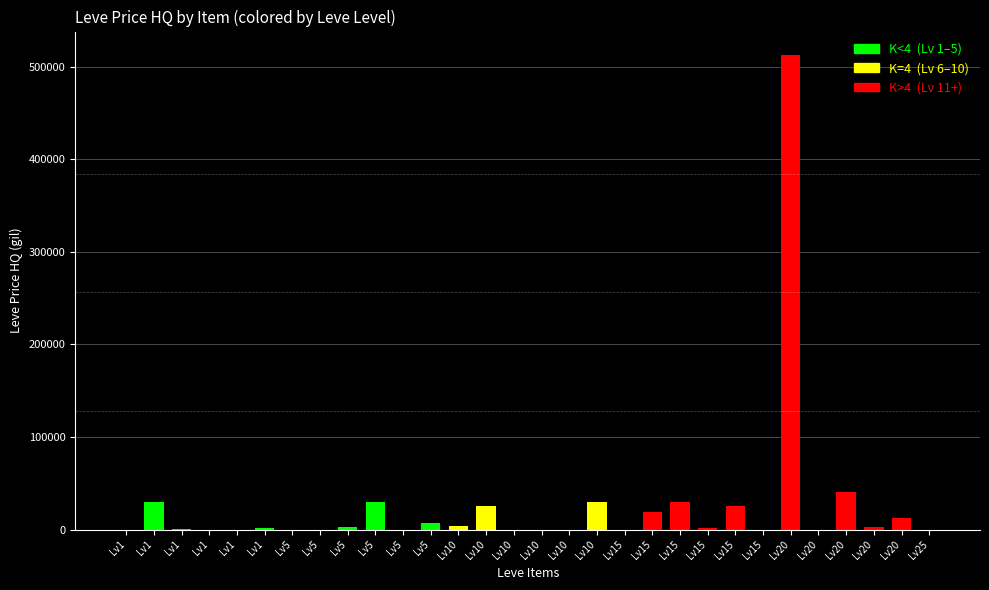

How many values exceed 2166?

15